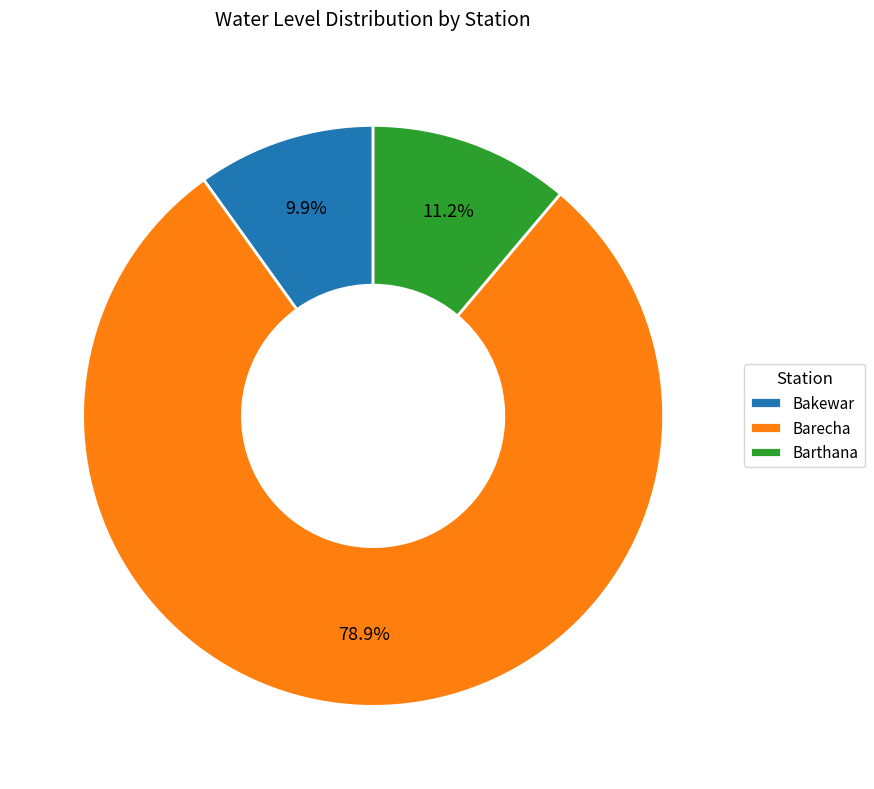

Does Bakewar represent more than half of the total?

No